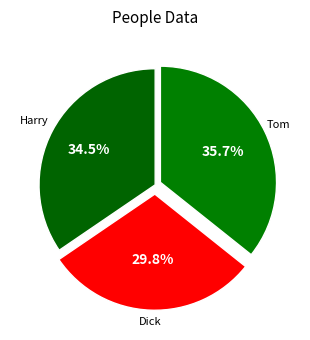

How many slices are in this pie chart?

3